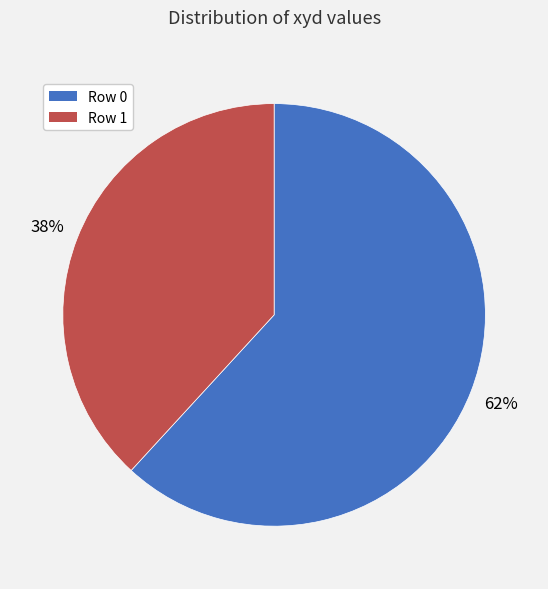

To the nearest percent, what is the average slice percentage?

50%